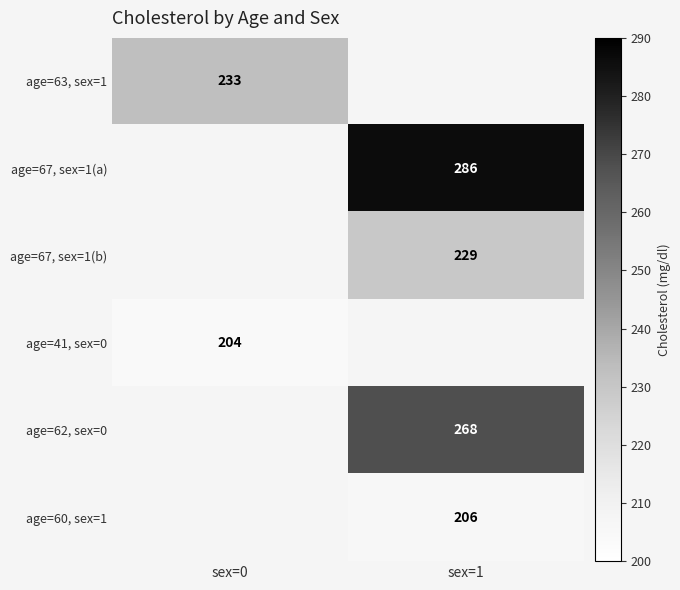

Between sex=1 and sex=0, which is larger?

sex=0